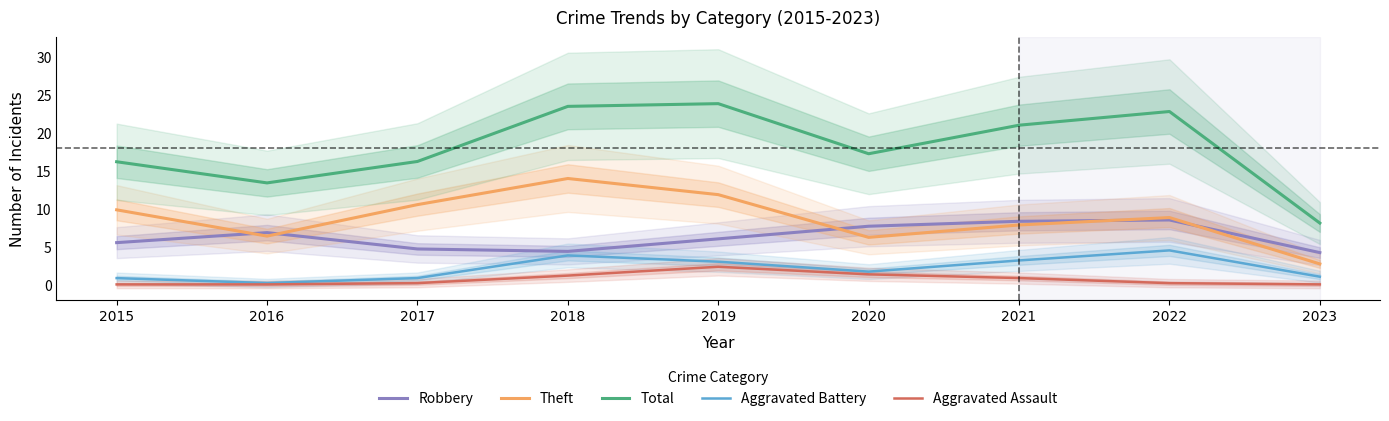

True or false: Total has a value of 32.2 at 2018.

False